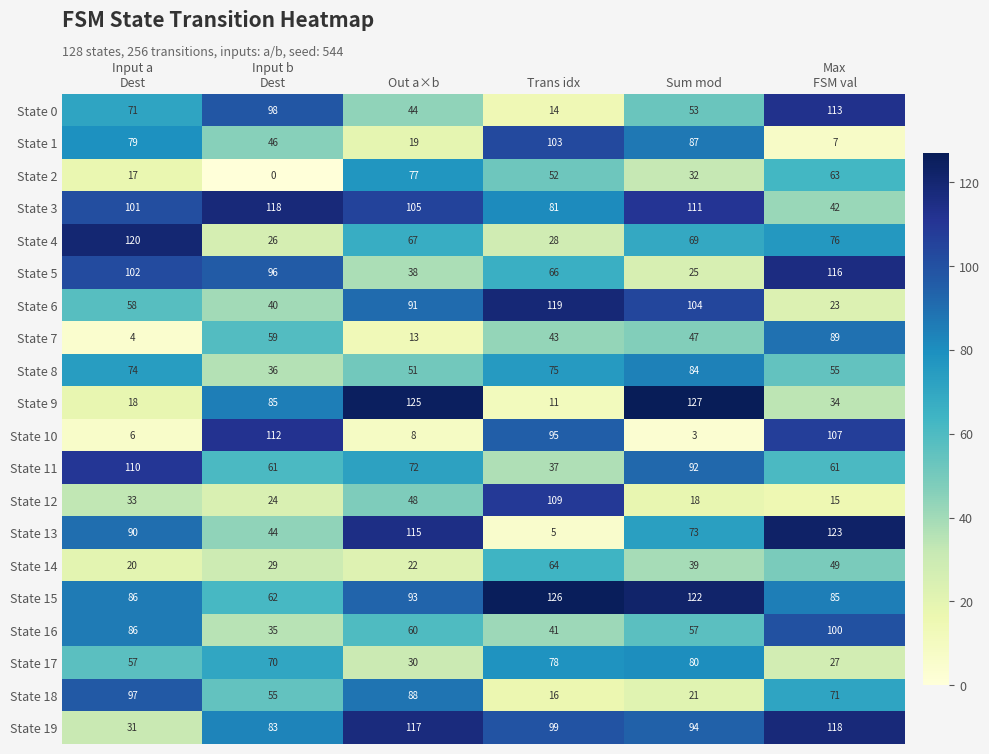

Which label corresponds to the smallest value in the chart?

Input b
Dest